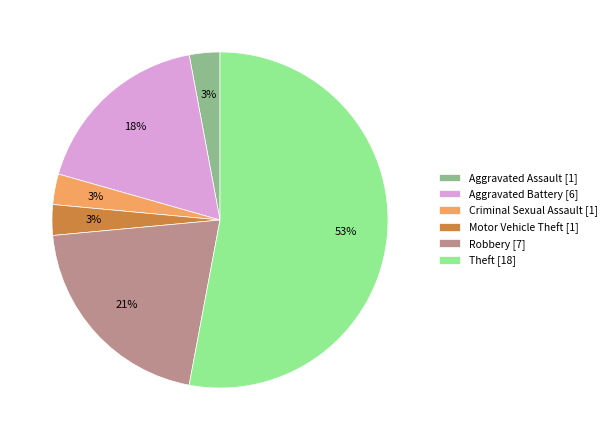

The Robbery [7] slice represents 21% of the pie. True or false?

True